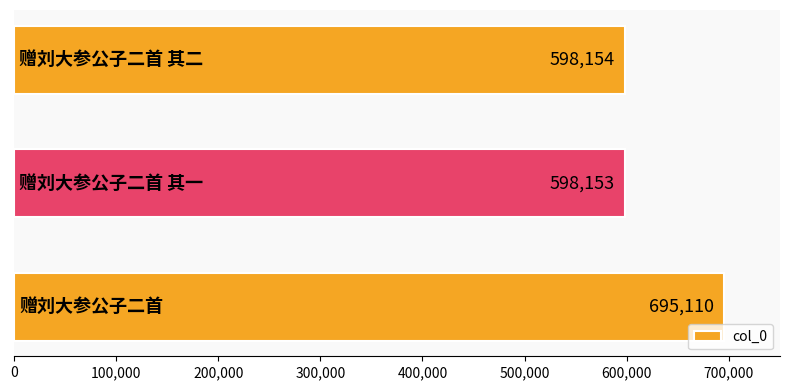

Reading bottom to top, what are all the values shown in this chart?

695110	598153	598154